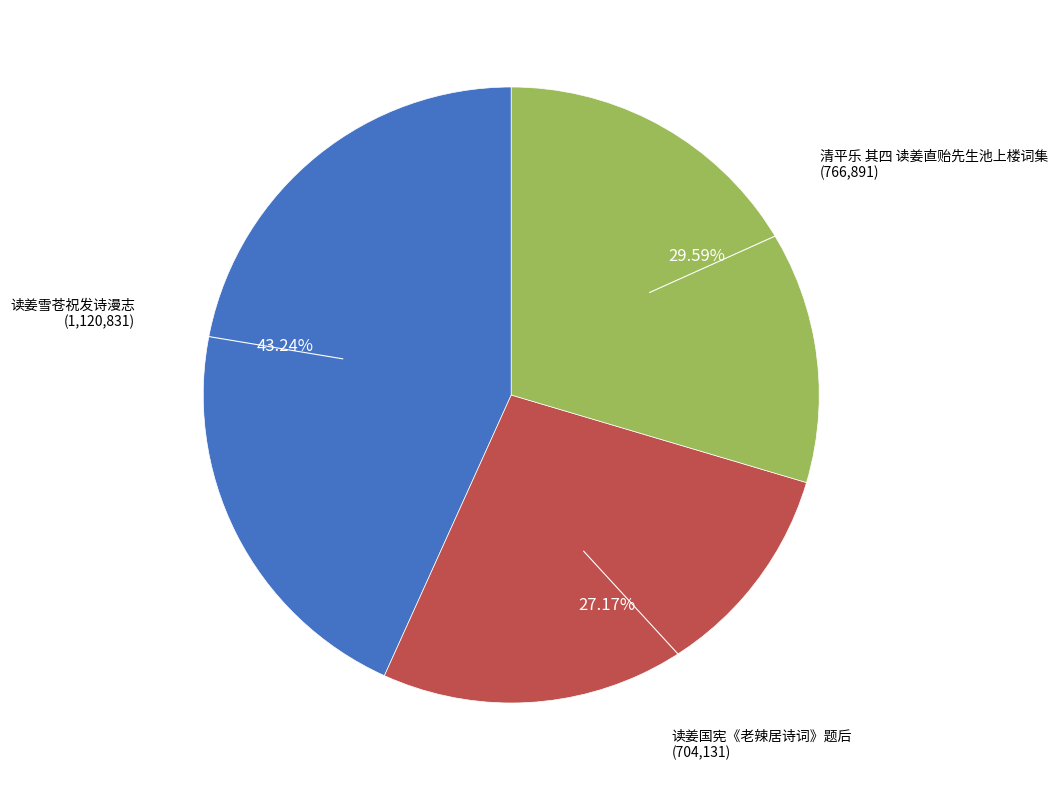

Is the sum of 清平乐 其四 读姜直贻先生池上楼词集 and 读姜国宪《老辣居诗词》题后 greater than half?

Yes